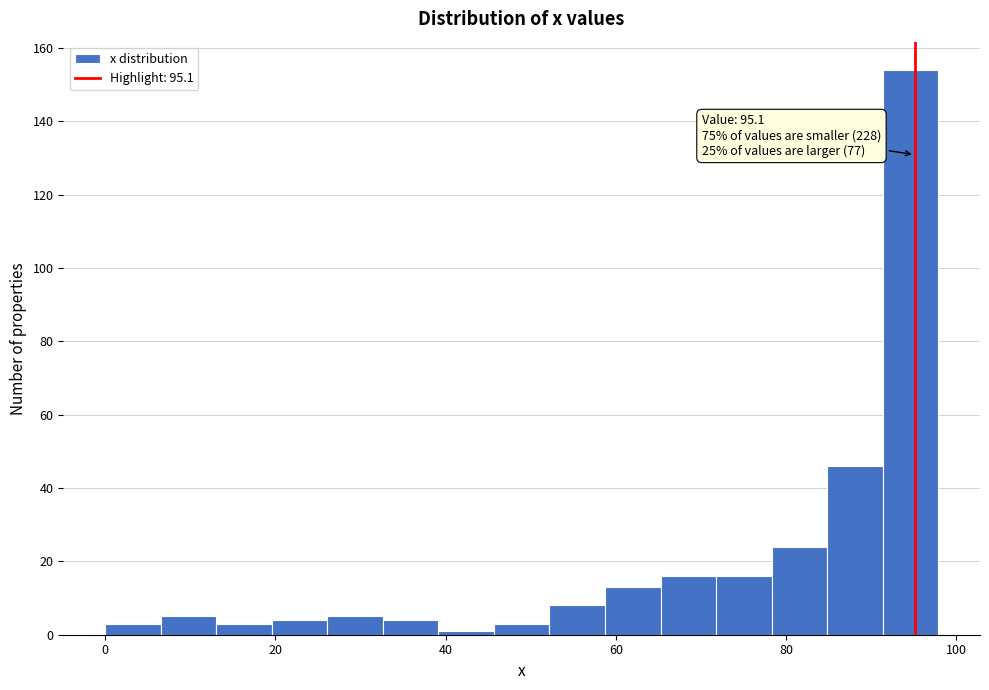

Around what value on the x-axis is the tallest bar? Give the approximate position of its centre, as read against the axis.

94